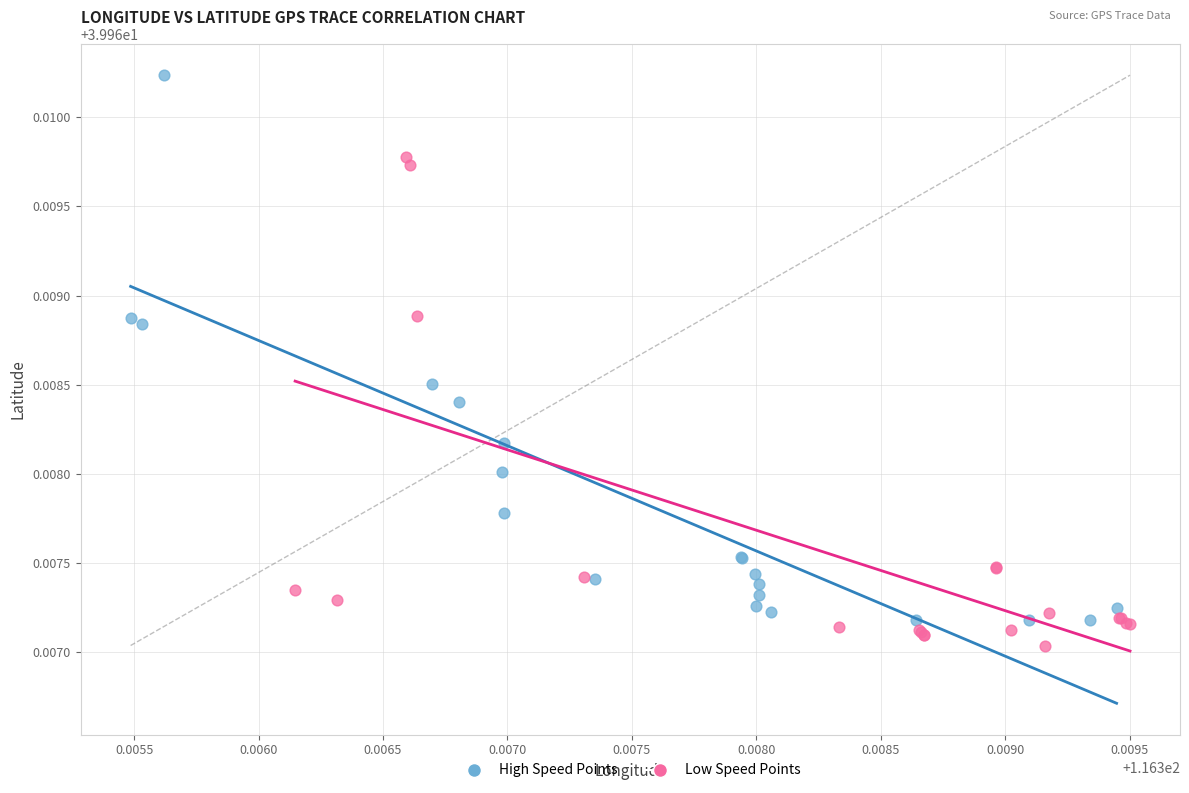

Which series has the largest Y range (max minus min)?

High Speed Points